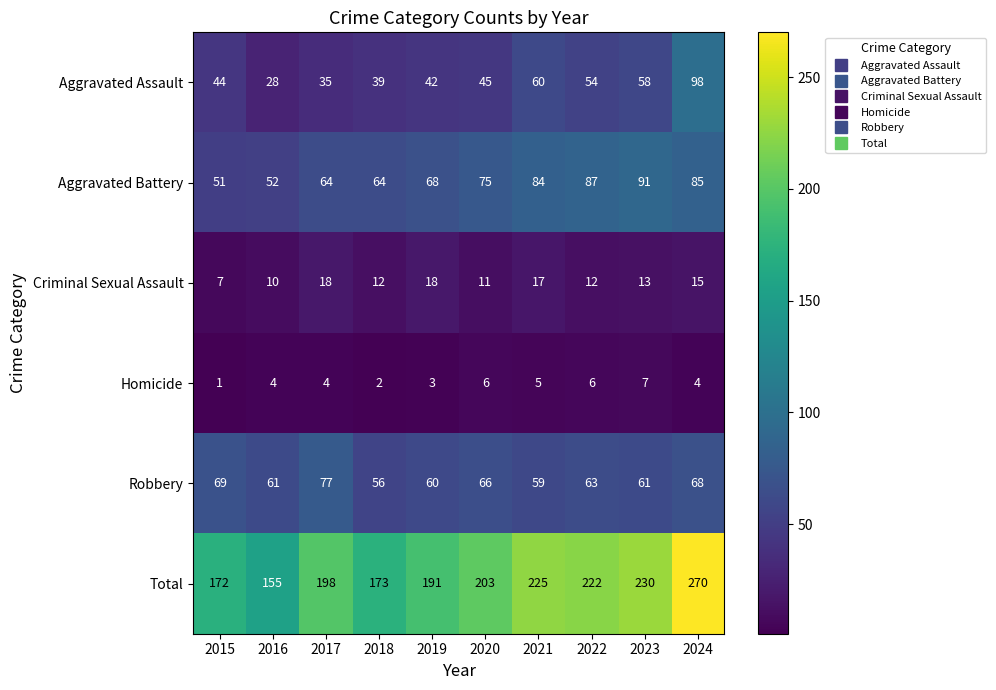

Which series has the largest total across all categories?

Total